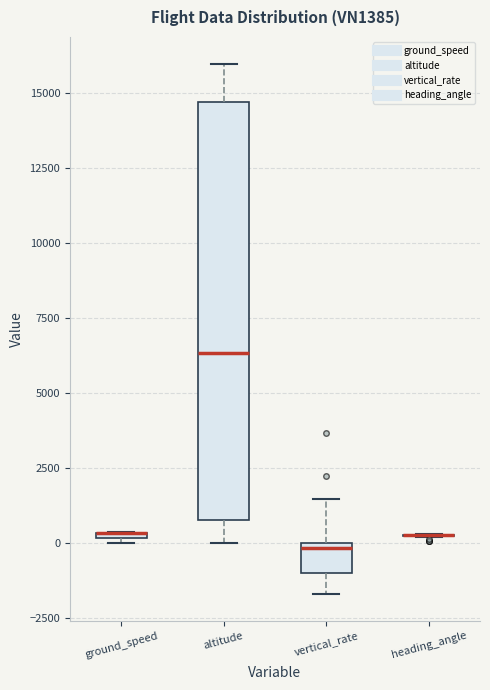

Comparing the boxes themselves (not the whiskers), which one is the tallest?

altitude